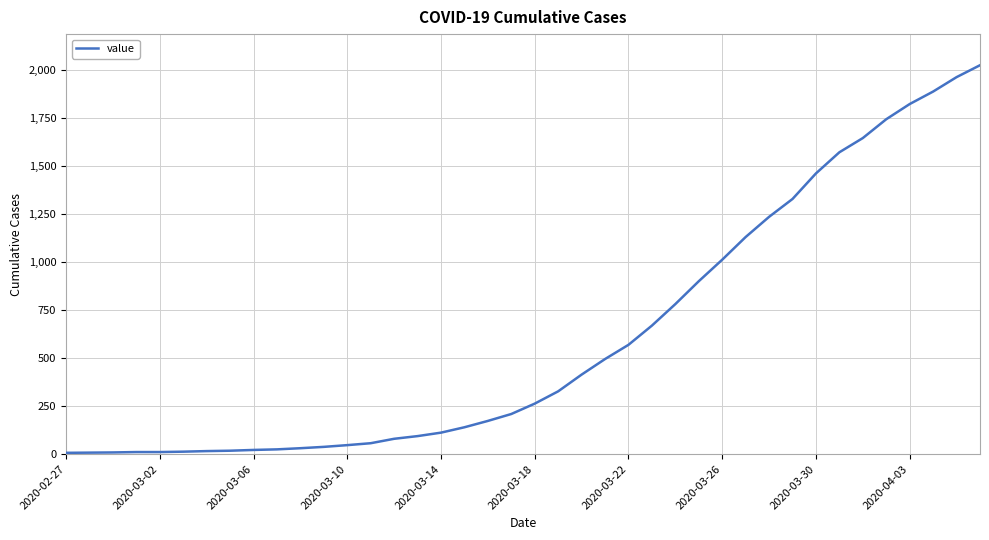

What is the minimum value shown in the chart?

7